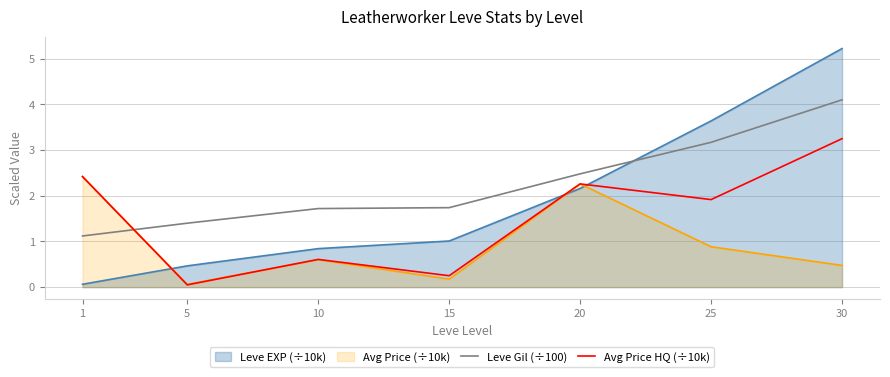

Is the value of Avg Price HQ (÷10k) at 15 greater than the value of Leve Gil (÷100) at 20?

No